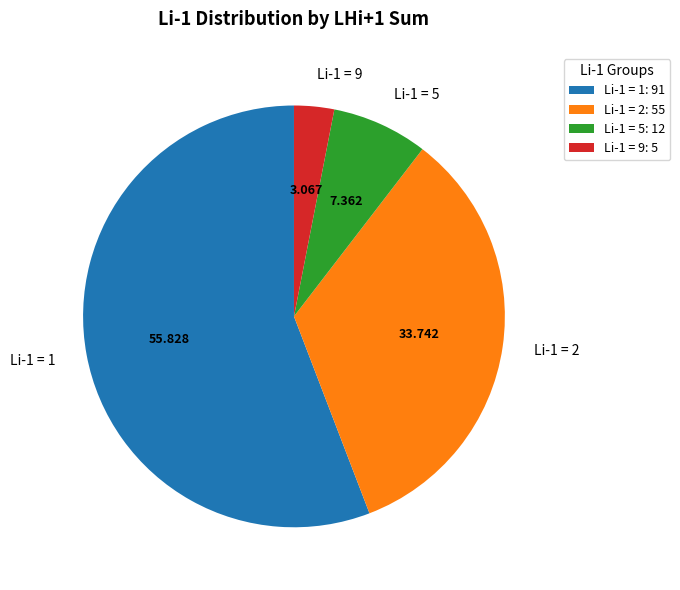

Is there a majority slice in this chart?

Yes